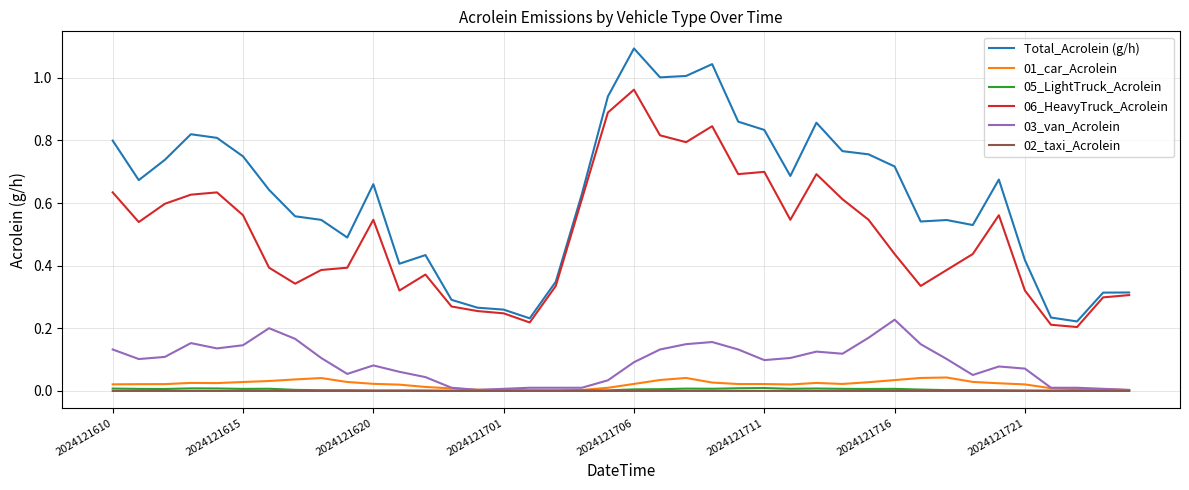

True or false: 03_van_Acrolein and 06_HeavyTruck_Acrolein cross at least once.

False